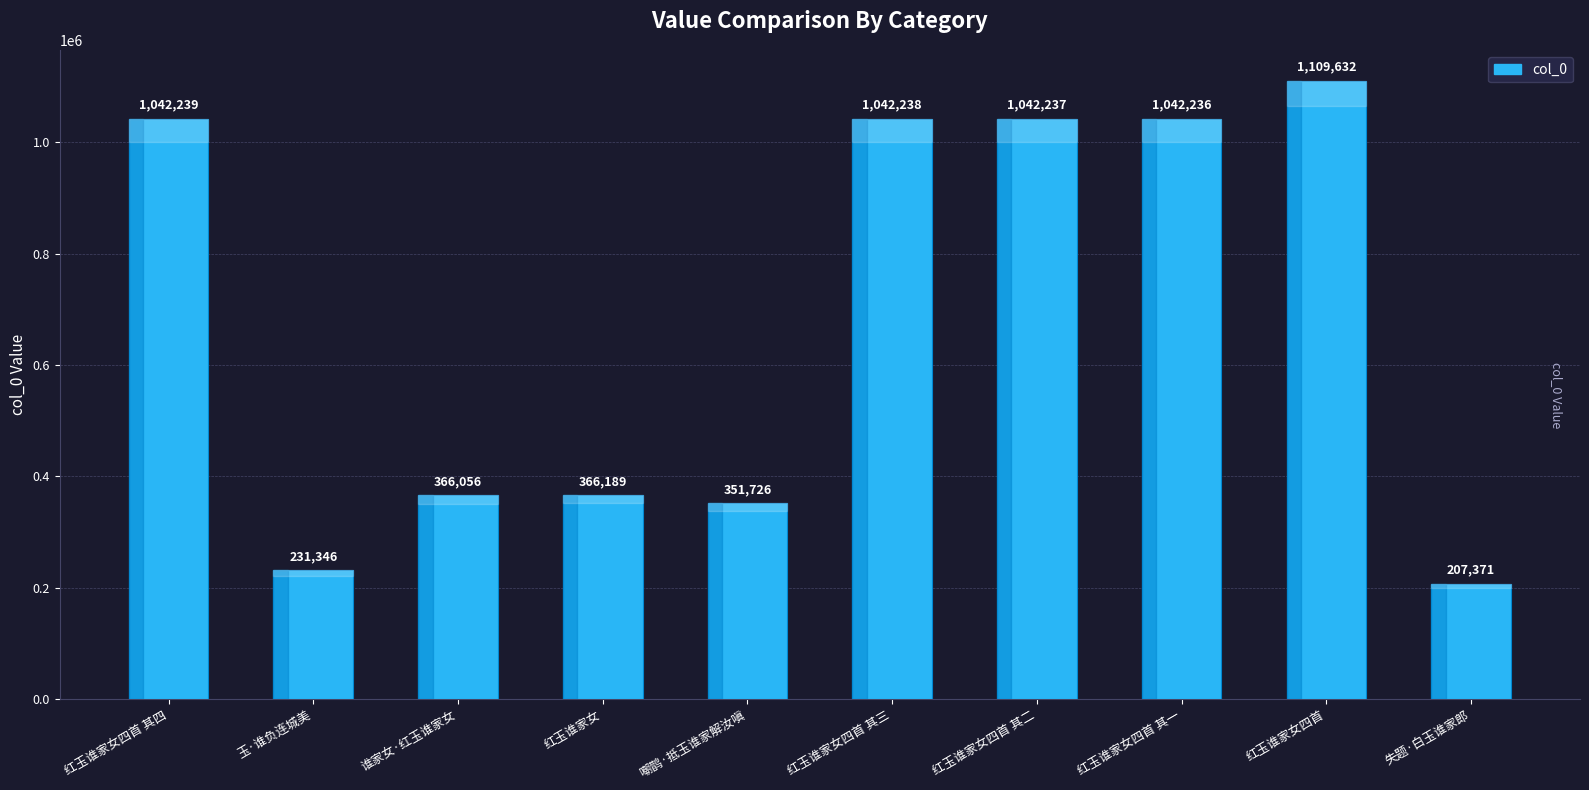

At which category does the chart reach its minimum across all series?

失题·白玉谁家郎